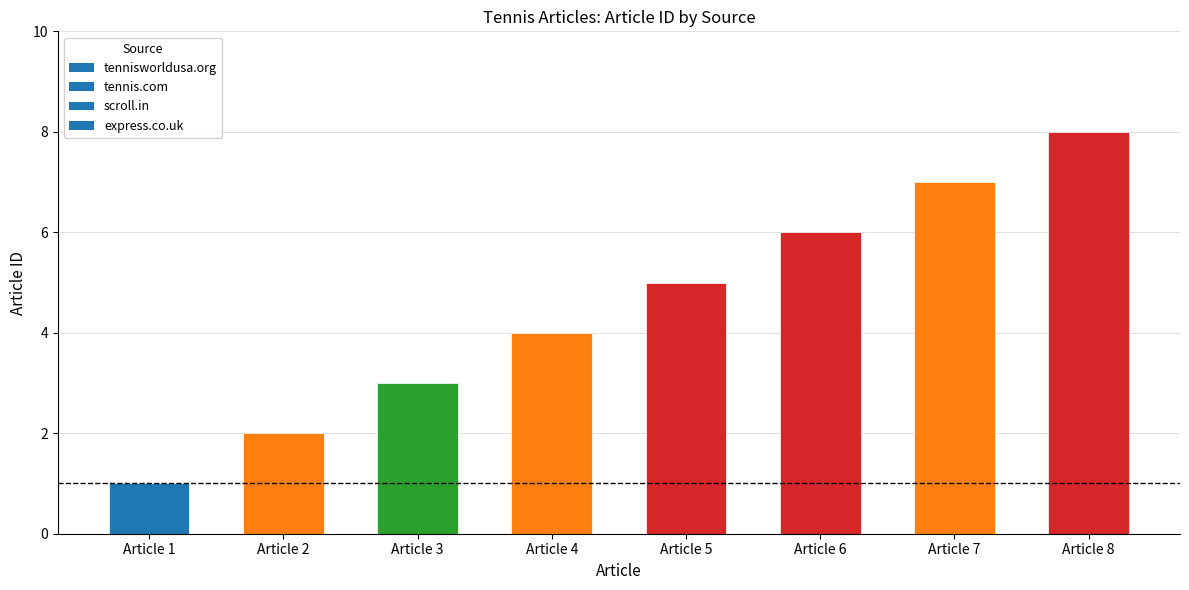

Rank the categories by value from lowest to highest.

Article 1, Article 2, Article 3, Article 4, Article 5, Article 6, Article 7, Article 8